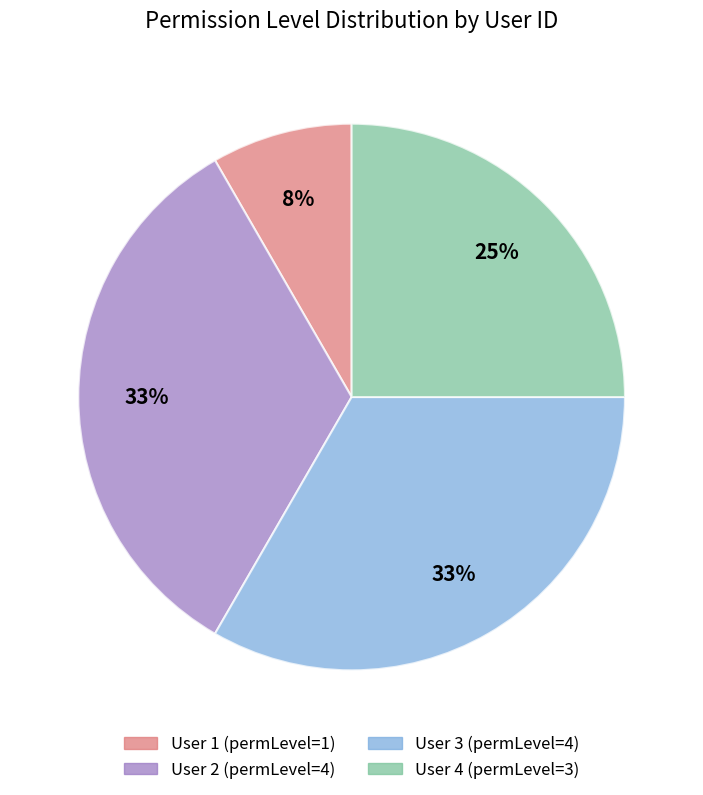

Is there any slice that represents more than half of the pie?

No